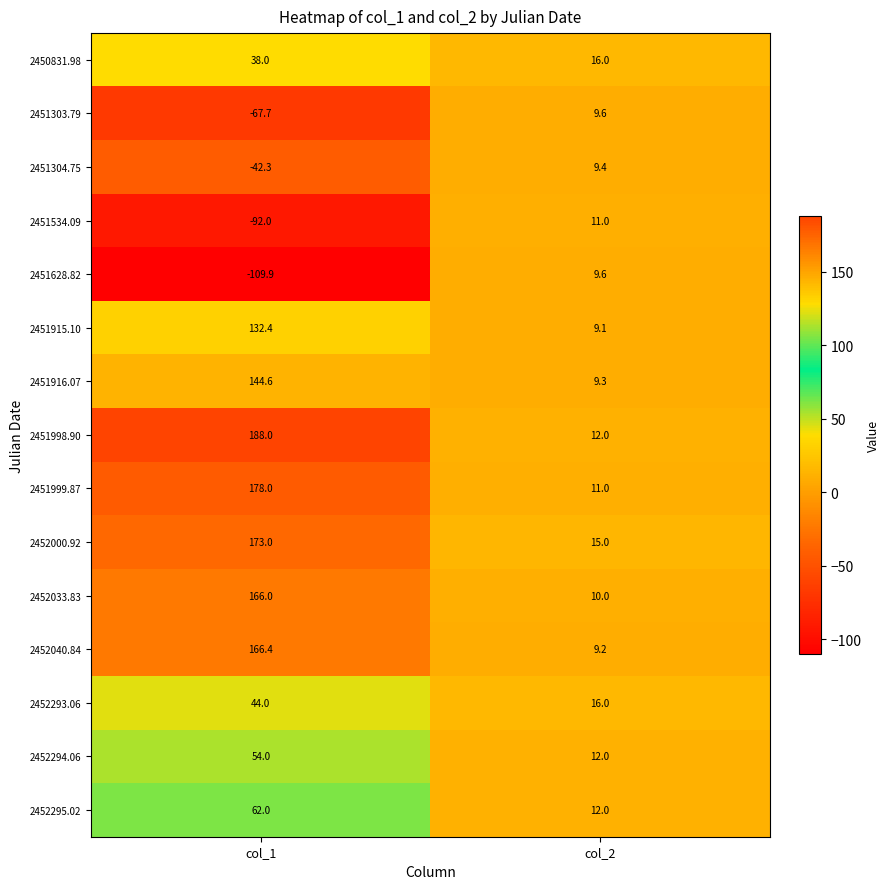

The value of 2451999.87 at col_1 is 42.3. True or false?

False